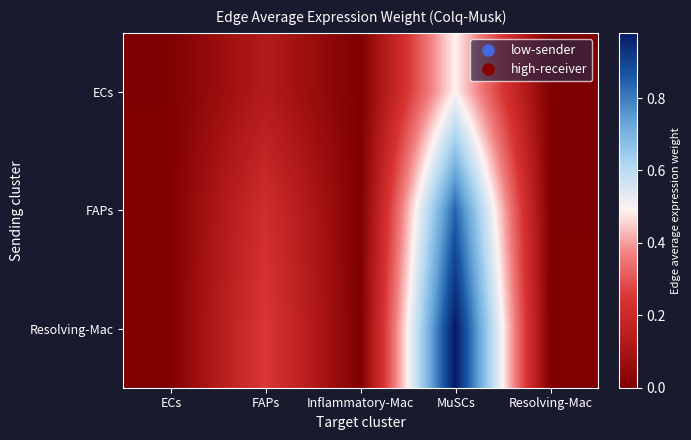

Reading left to right, what are all the values shown in this chart?

ECs: ECs=0.0	FAPs=0.1	Inflammatory-Mac=0.0	MuSCs=0.5	Resolving-Mac=0.0
FAPs: ECs=0.0	FAPs=0.2	Inflammatory-Mac=0.0	MuSCs=0.8	Resolving-Mac=0.0
Resolving-Mac: ECs=0.0	FAPs=0.3	Inflammatory-Mac=0.0	MuSCs=1.0	Resolving-Mac=0.0